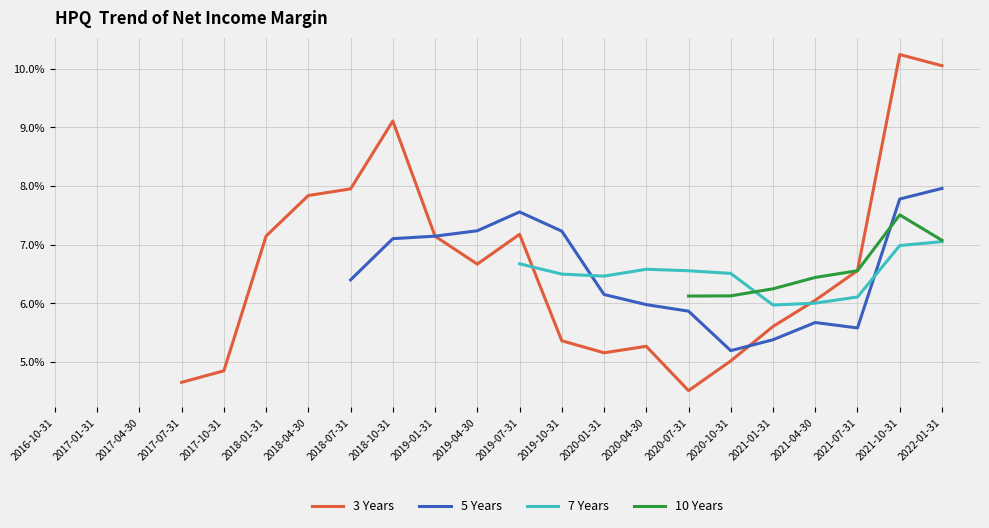

Count the 3 Years values in the range 0 to 1.

19